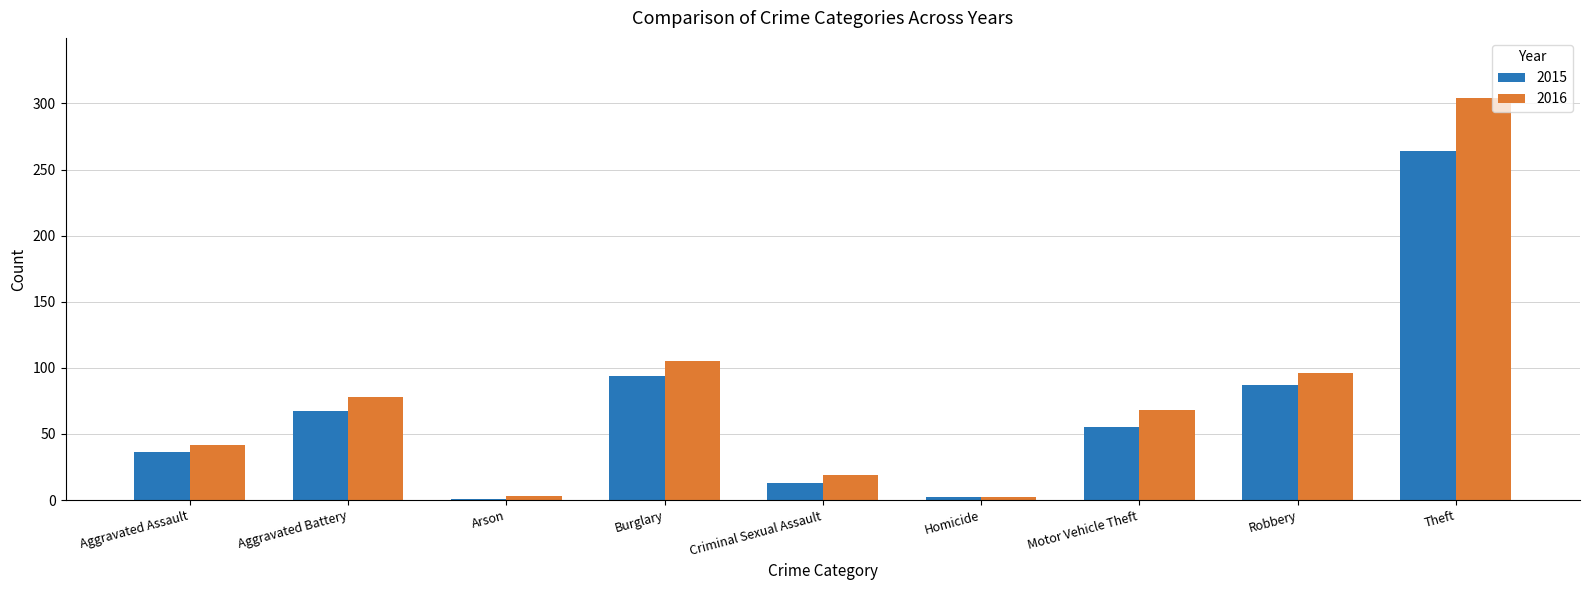

What is the highest value of the 2015 series?

264